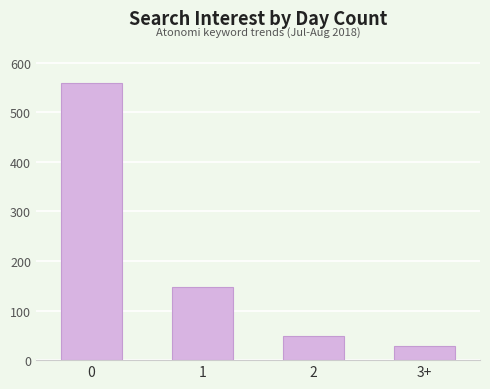

Rank the categories by value from highest to lowest.

0, 1, 2, 3+